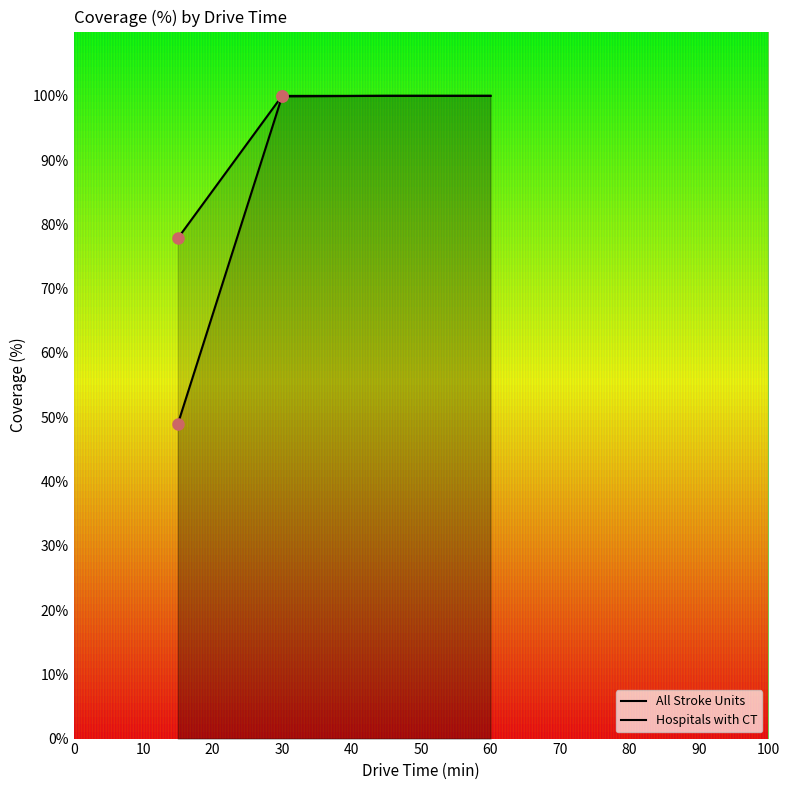

Reading left to right, list all the values displayed in this chart.

All Stroke Units: 15=49.0	30=99.9	45=100.0	60=100.0
Hospitals with CT: 15=77.8	30=100.0	45=100.0	60=100.0